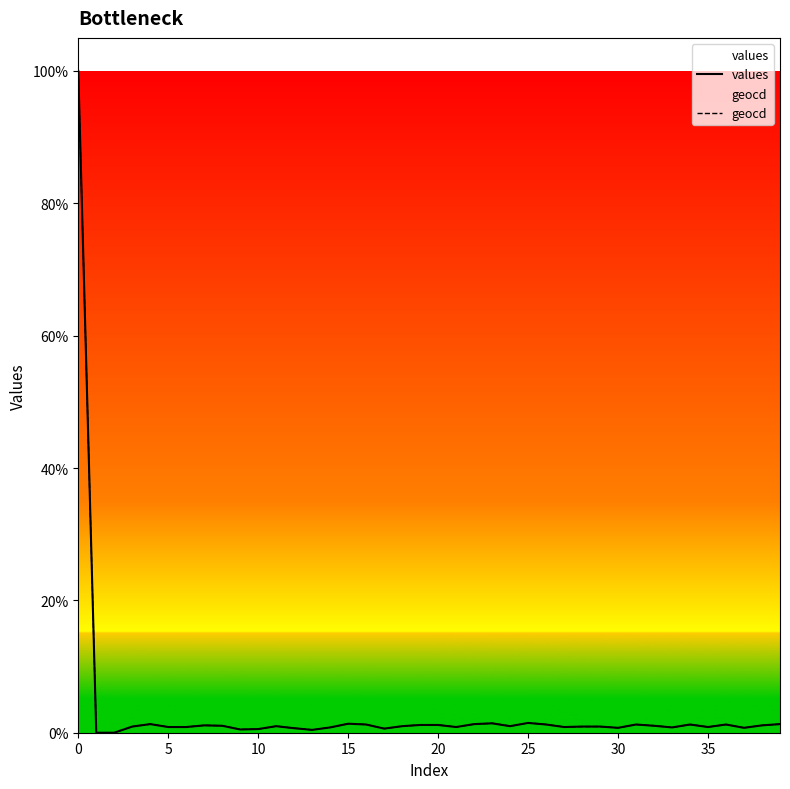

Which has a higher value, 15 or 23?

23